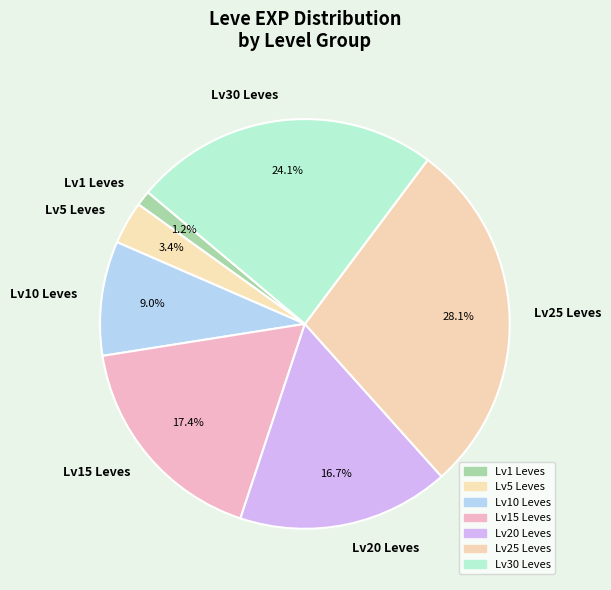

Do Lv1 Leves and Lv30 Leves together represent more than half of the pie?

No